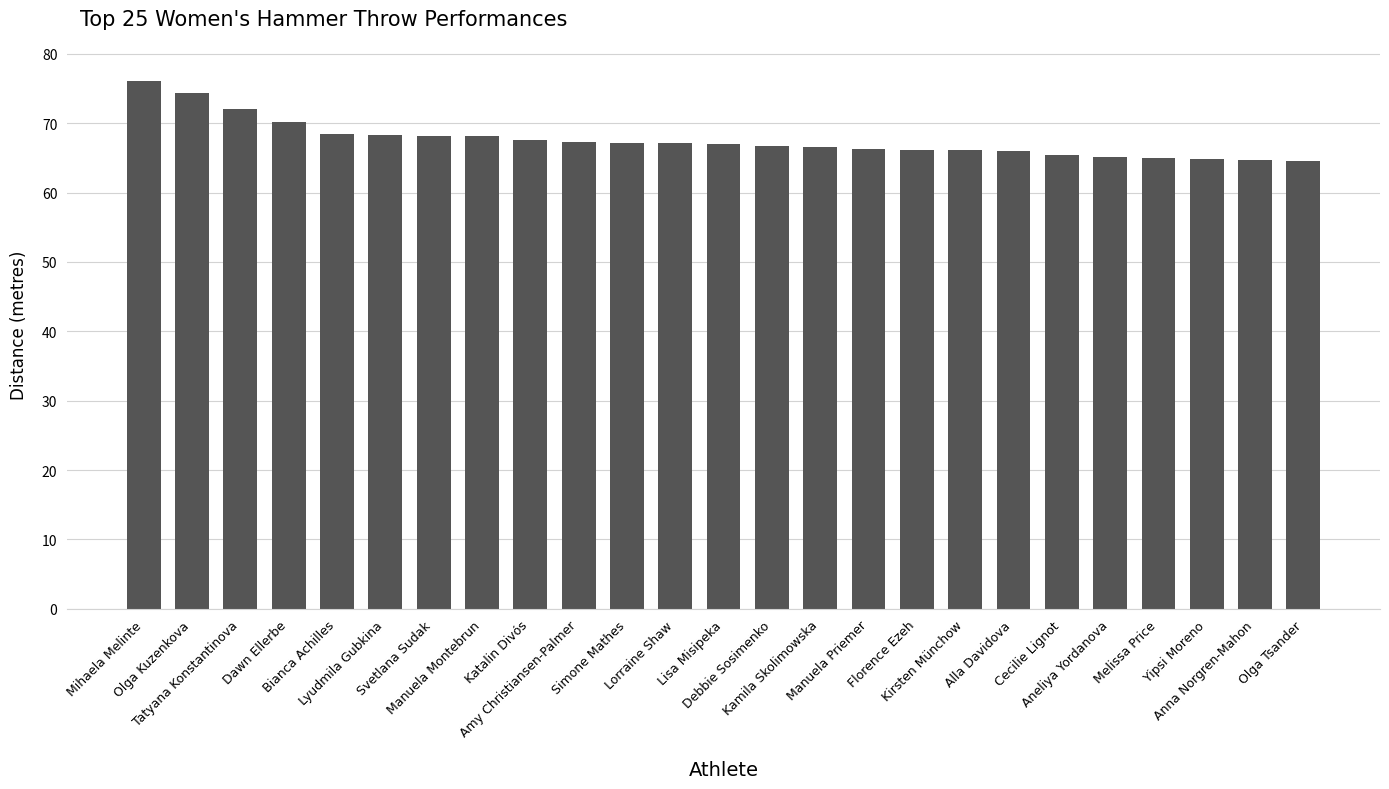

What is the maximum value shown in the chart?

76.1